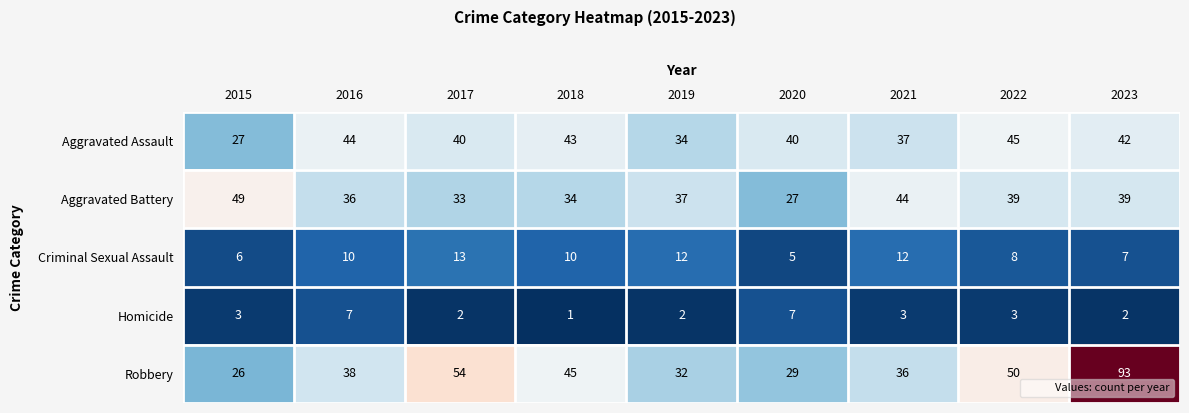

Which series has the largest total across all categories?

Robbery